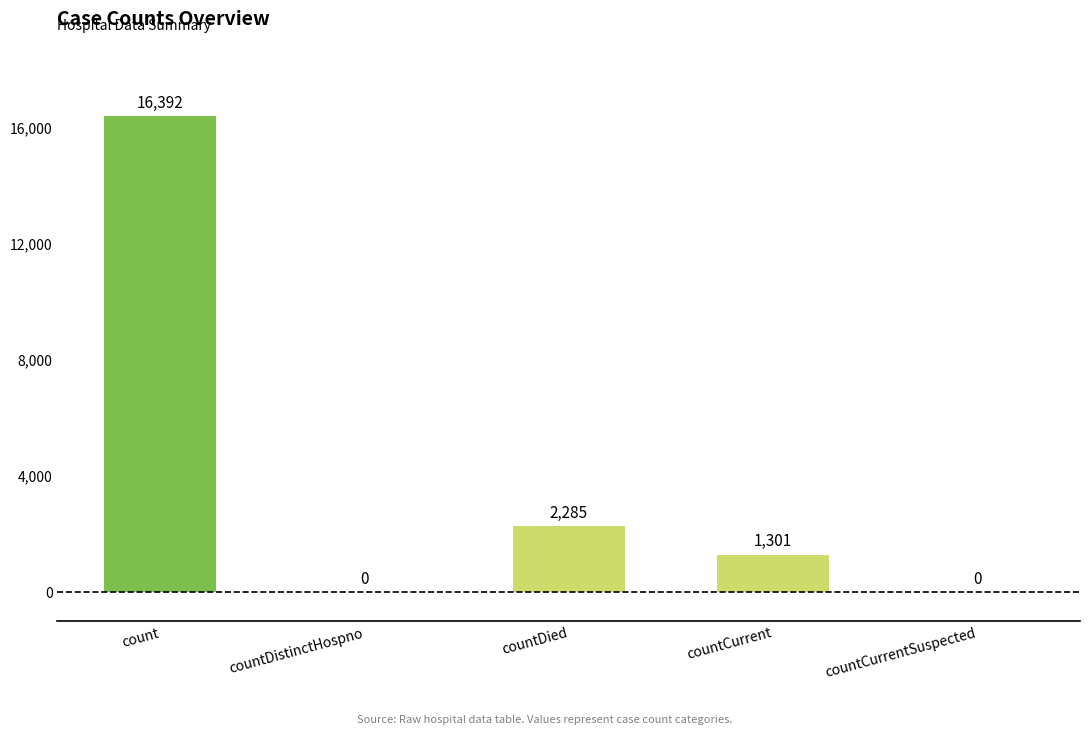

What is the change in value from countCurrent to countCurrentSuspected?

-1301